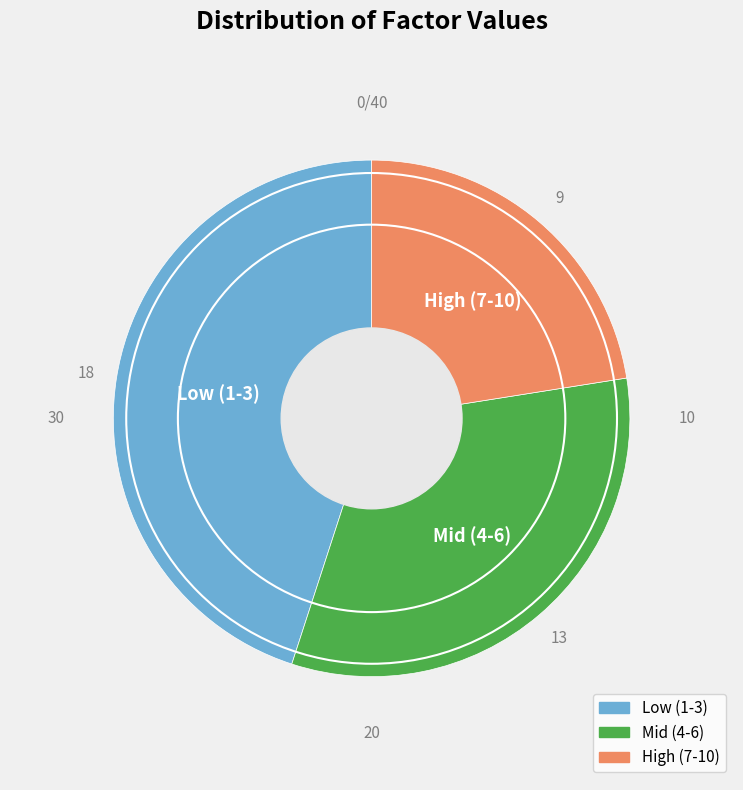

Is there any slice that represents more than half of the pie?

No